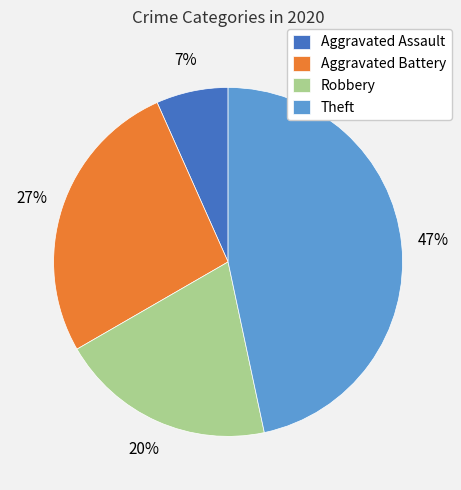

The Robbery slice represents 7% of the pie. True or false?

False